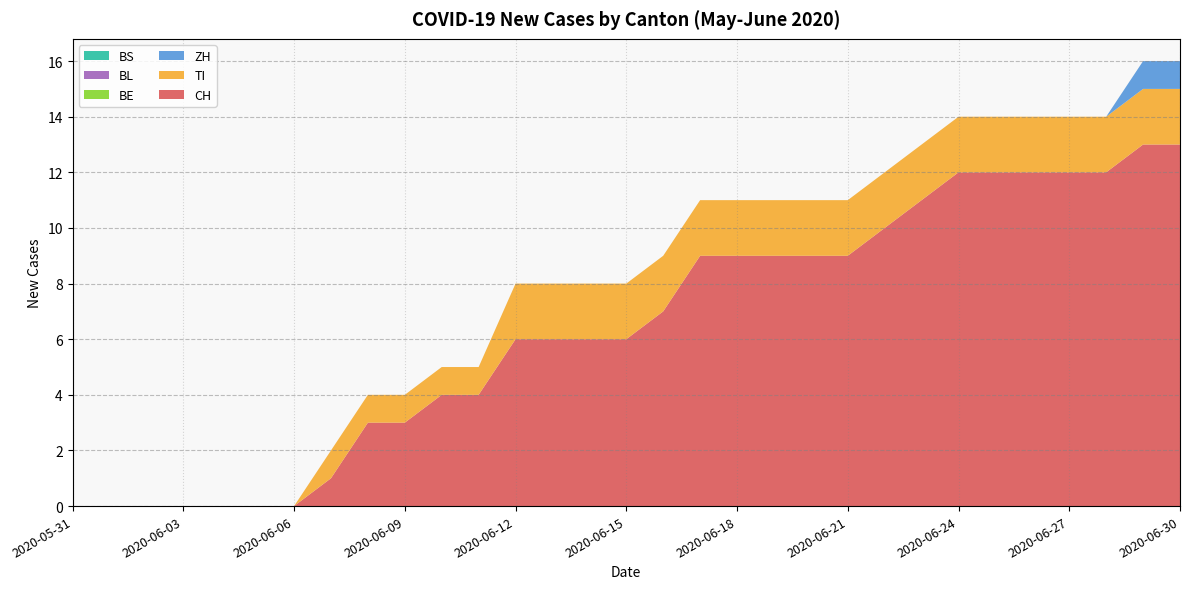

Reading right to left, transcribe all the data shown in this chart.

CH: 2020-06-30=13	2020-06-29=13	2020-06-28=12	2020-06-27=12	2020-06-26=12	2020-06-25=12	2020-06-24=12	2020-06-23=11	2020-06-22=10	2020-06-21=9	2020-06-20=9	2020-06-19=9	2020-06-18=9	2020-06-17=9	2020-06-16=7	2020-06-15=6	2020-06-14=6	2020-06-13=6	2020-06-12=6	2020-06-11=4	2020-06-10=4	2020-06-09=3	2020-06-08=3	2020-06-07=1	2020-06-06=0	2020-06-05=0	2020-06-04=0	2020-06-03=0	2020-06-02=0	2020-06-01=0	2020-05-31=0
TI: 2020-06-30=2	2020-06-29=2	2020-06-28=2	2020-06-27=2	2020-06-26=2	2020-06-25=2	2020-06-24=2	2020-06-23=2	2020-06-22=2	2020-06-21=2	2020-06-20=2	2020-06-19=2	2020-06-18=2	2020-06-17=2	2020-06-16=2	2020-06-15=2	2020-06-14=2	2020-06-13=2	2020-06-12=2	2020-06-11=1	2020-06-10=1	2020-06-09=1	2020-06-08=1	2020-06-07=1	2020-06-06=0	2020-06-05=0	2020-06-04=0	2020-06-03=0	2020-06-02=0	2020-06-01=0	2020-05-31=0
ZH: 2020-06-30=1	2020-06-29=1	2020-06-28=0	2020-06-27=0	2020-06-26=0	2020-06-25=0	2020-06-24=0	2020-06-23=0	2020-06-22=0	2020-06-21=0	2020-06-20=0	2020-06-19=0	2020-06-18=0	2020-06-17=0	2020-06-16=0	2020-06-15=0	2020-06-14=0	2020-06-13=0	2020-06-12=0	2020-06-11=0	2020-06-10=0	2020-06-09=0	2020-06-08=0	2020-06-07=0	2020-06-06=0	2020-06-05=0	2020-06-04=0	2020-06-03=0	2020-06-02=0	2020-06-01=0	2020-05-31=0
BE: 2020-06-30=0	2020-06-29=0	2020-06-28=0	2020-06-27=0	2020-06-26=0	2020-06-25=0	2020-06-24=0	2020-06-23=0	2020-06-22=0	2020-06-21=0	2020-06-20=0	2020-06-19=0	2020-06-18=0	2020-06-17=0	2020-06-16=0	2020-06-15=0	2020-06-14=0	2020-06-13=0	2020-06-12=0	2020-06-11=0	2020-06-10=0	2020-06-09=0	2020-06-08=0	2020-06-07=0	2020-06-06=0	2020-06-05=0	2020-06-04=0	2020-06-03=0	2020-06-02=0	2020-06-01=0	2020-05-31=0
BL: 2020-06-30=0	2020-06-29=0	2020-06-28=0	2020-06-27=0	2020-06-26=0	2020-06-25=0	2020-06-24=0	2020-06-23=0	2020-06-22=0	2020-06-21=0	2020-06-20=0	2020-06-19=0	2020-06-18=0	2020-06-17=0	2020-06-16=0	2020-06-15=0	2020-06-14=0	2020-06-13=0	2020-06-12=0	2020-06-11=0	2020-06-10=0	2020-06-09=0	2020-06-08=0	2020-06-07=0	2020-06-06=0	2020-06-05=0	2020-06-04=0	2020-06-03=0	2020-06-02=0	2020-06-01=0	2020-05-31=0
BS: 2020-06-30=0	2020-06-29=0	2020-06-28=0	2020-06-27=0	2020-06-26=0	2020-06-25=0	2020-06-24=0	2020-06-23=0	2020-06-22=0	2020-06-21=0	2020-06-20=0	2020-06-19=0	2020-06-18=0	2020-06-17=0	2020-06-16=0	2020-06-15=0	2020-06-14=0	2020-06-13=0	2020-06-12=0	2020-06-11=0	2020-06-10=0	2020-06-09=0	2020-06-08=0	2020-06-07=0	2020-06-06=0	2020-06-05=0	2020-06-04=0	2020-06-03=0	2020-06-02=0	2020-06-01=0	2020-05-31=0